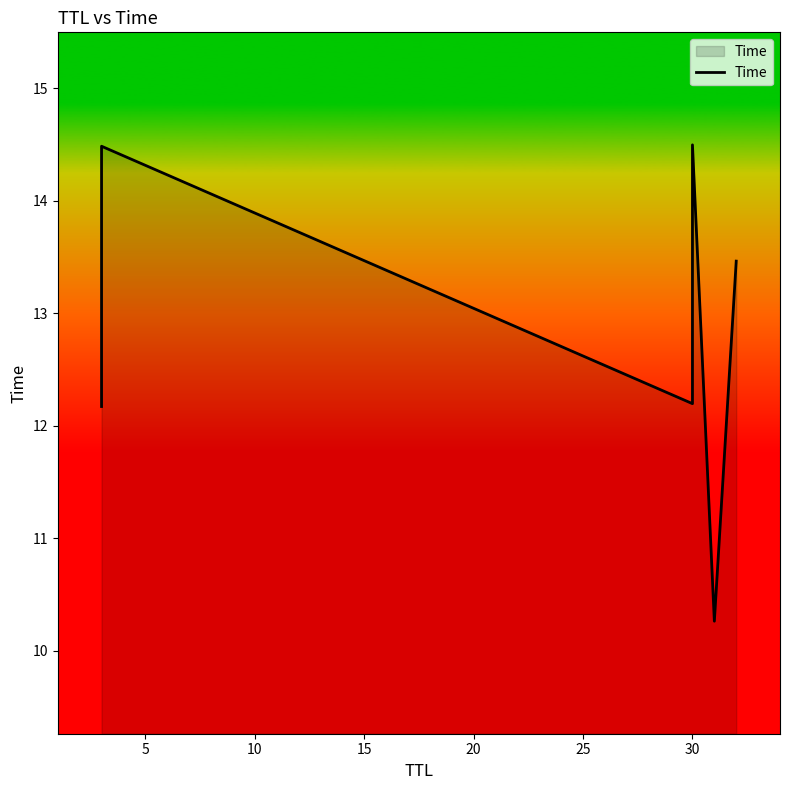

What is the average value?

12.8